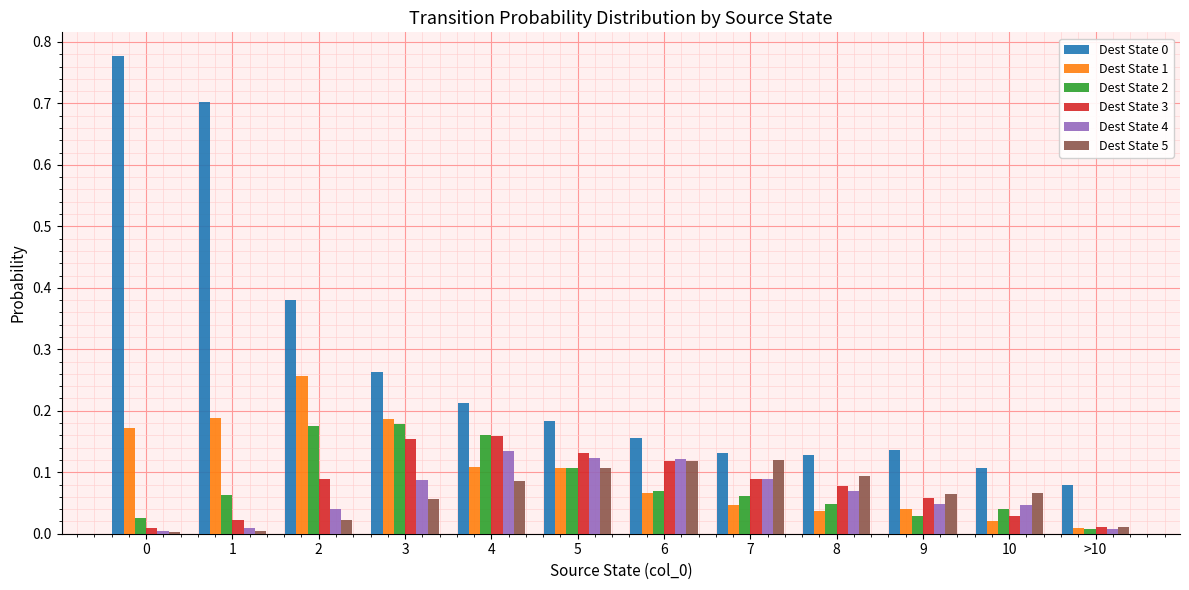

Is the value of Dest State 4 at 5 greater than the value of Dest State 2 at 8?

Yes